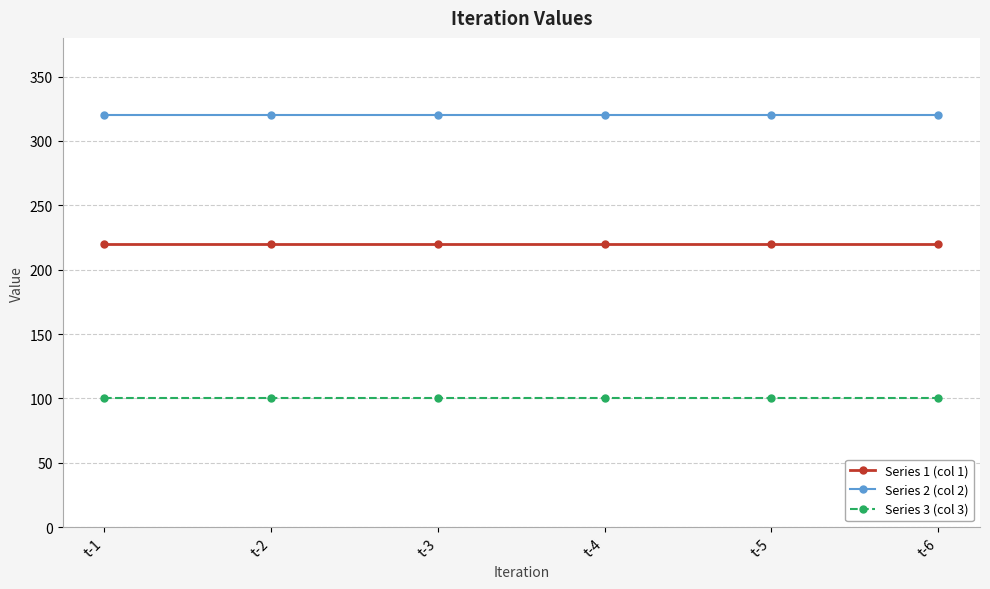

True or false: Series 3 (col 3) and Series 1 (col 1) cross at least once.

False